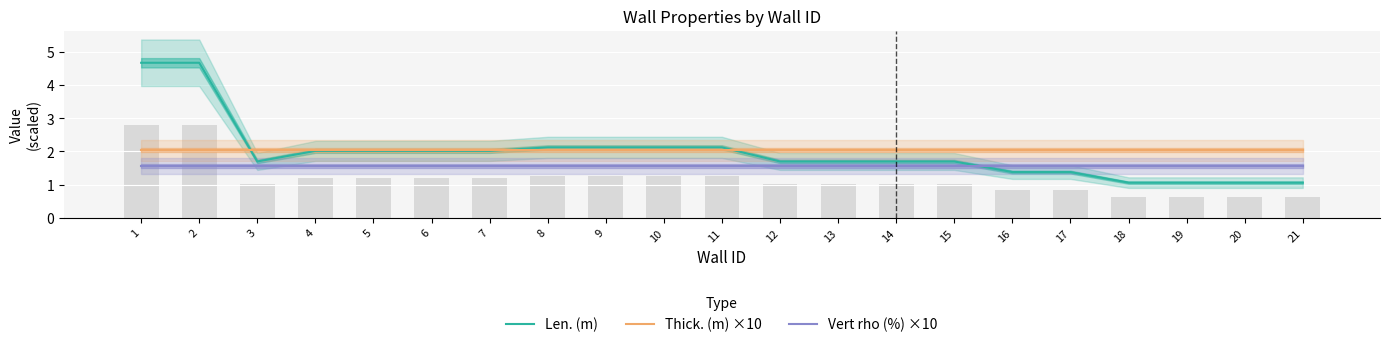

Is it true that Vert rho (%) ×10 equals 1.6 at 20?

True